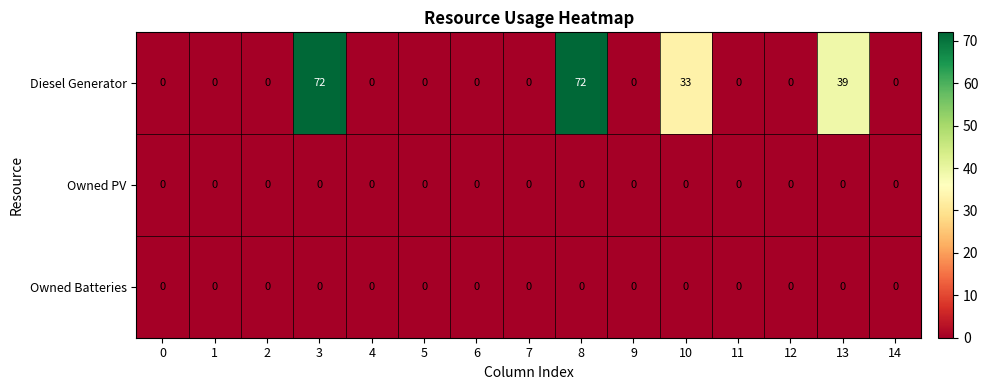

What is the sum of all Diesel Generator values?

216